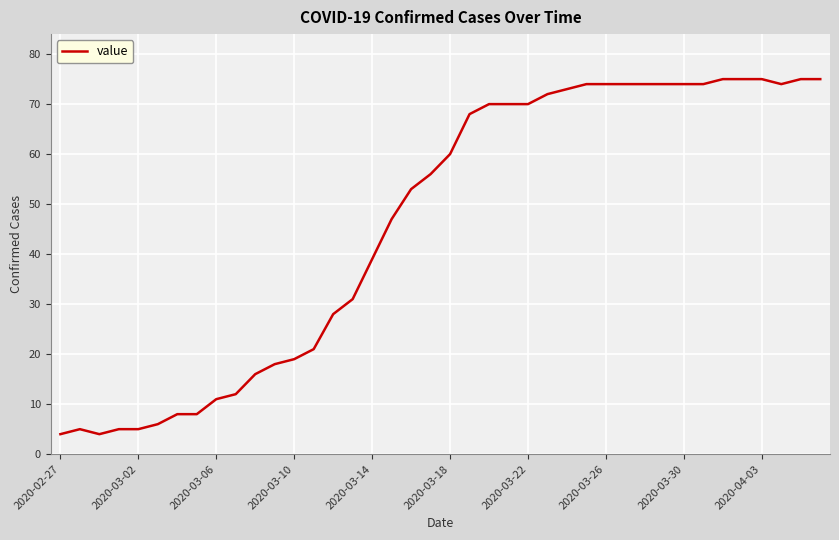

What is the maximum value shown in the chart?

75